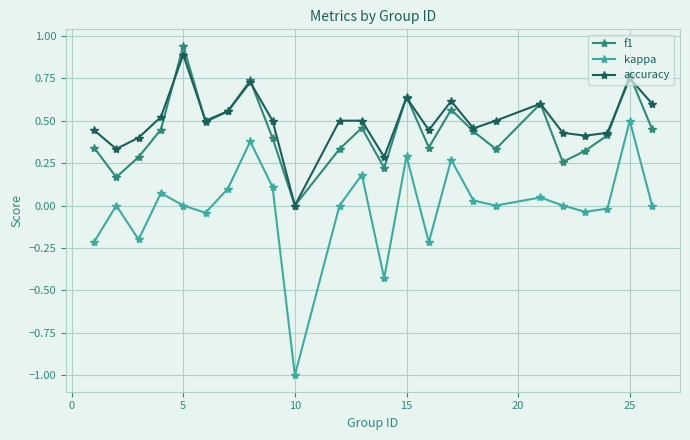

True or false: accuracy has more than 2 interior local peaks.

True